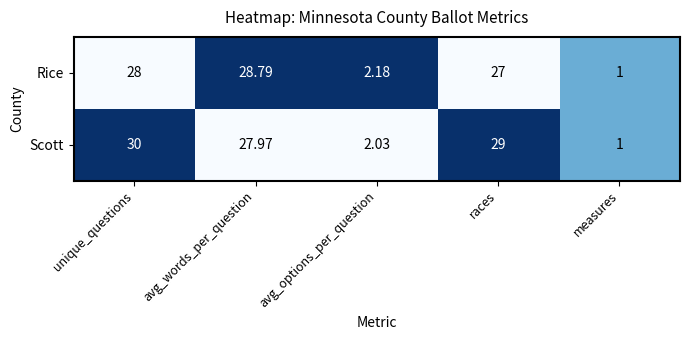

What is the total value across all series at unique_questions?

58.0